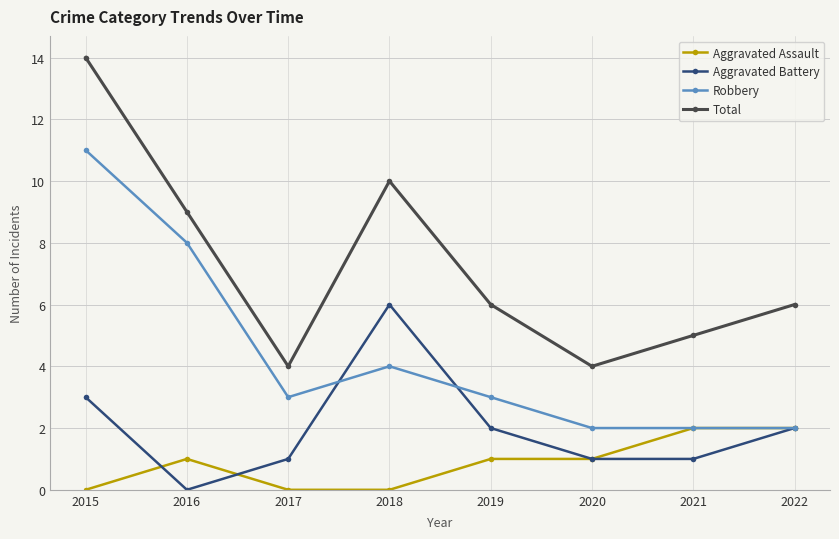

At which category is the sum across all series the highest?

2015